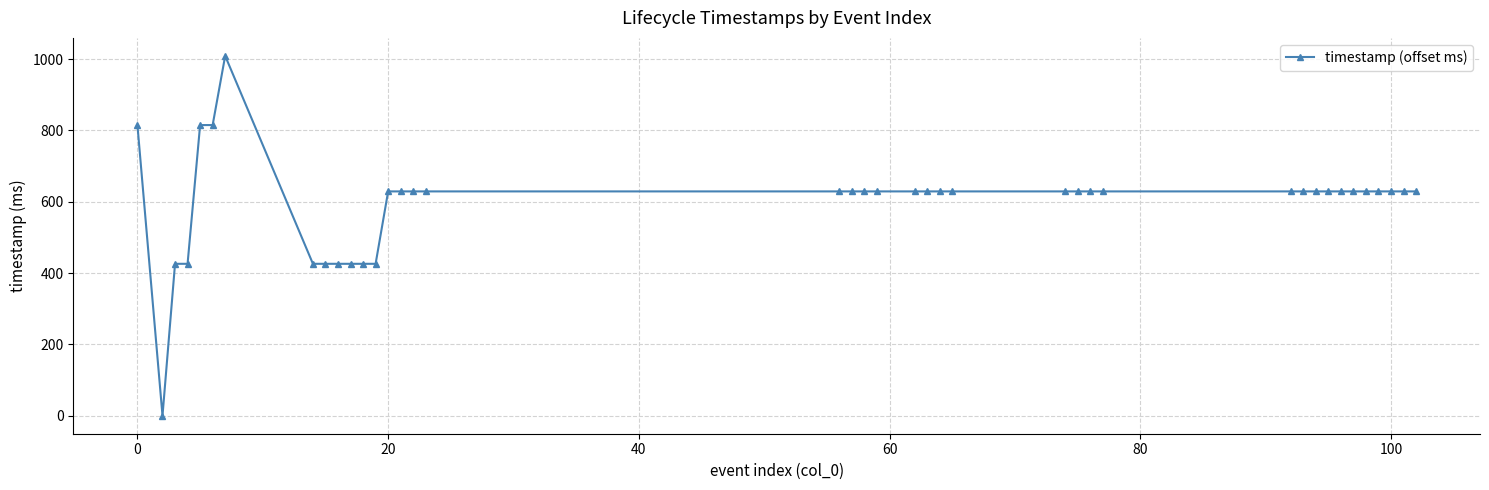

What is the difference between the second highest and second lowest values?

389